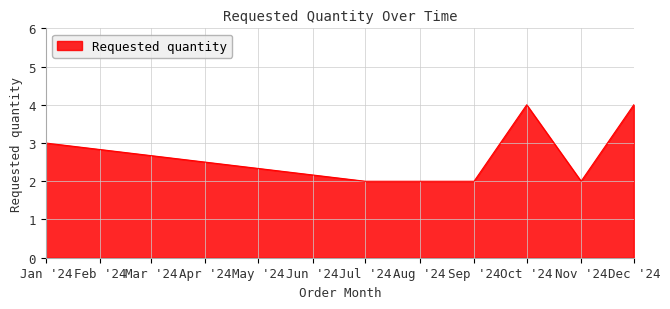

At which category does the data reach its first local peak?

Oct '24